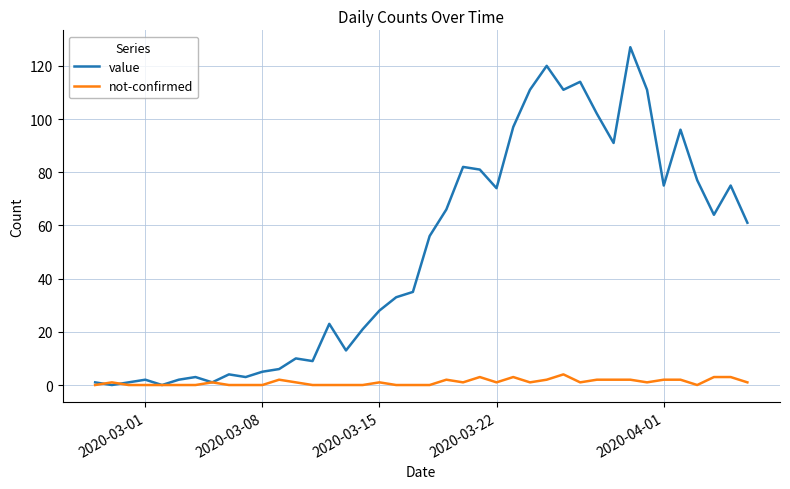

Rank the series by their maximum value, from highest to lowest.

value, not-confirmed